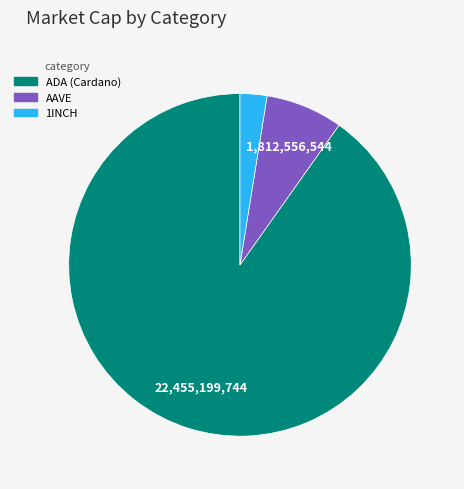

Is it true that AAVE is 20% of the pie?

False